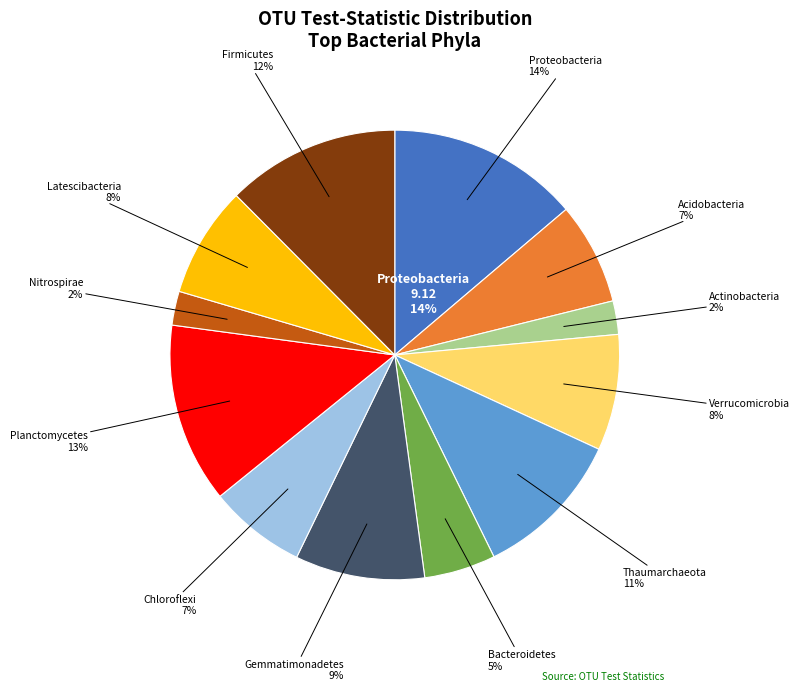

Does Bacteroidetes represent more than half of the total?

No